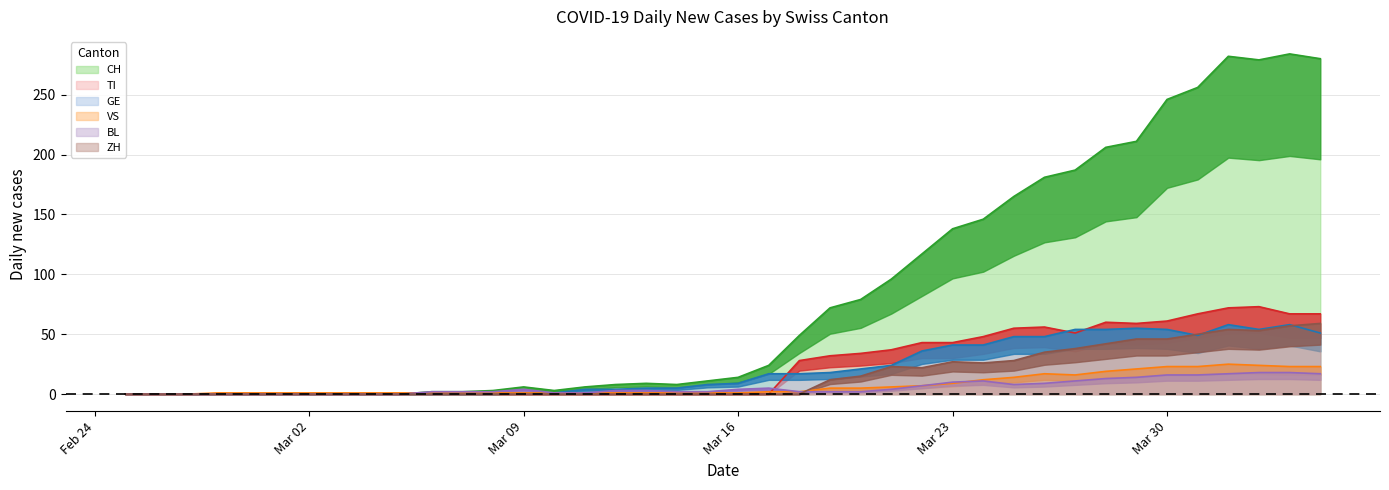

True or false: BL and CH cross at least once.

False